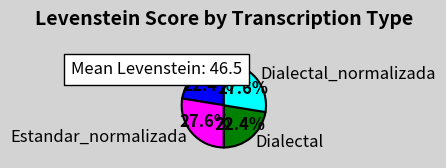

What is the ratio of the value at Dialectal_normalizada to the value at Estandar?

1.2